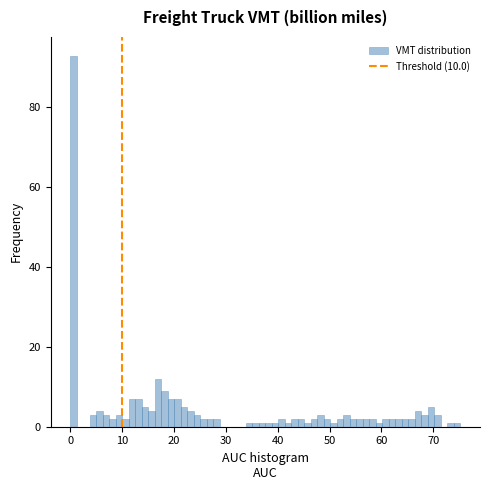

Around what value on the x-axis is the tallest bar? Give the approximate position of its centre, as read against the axis.

1